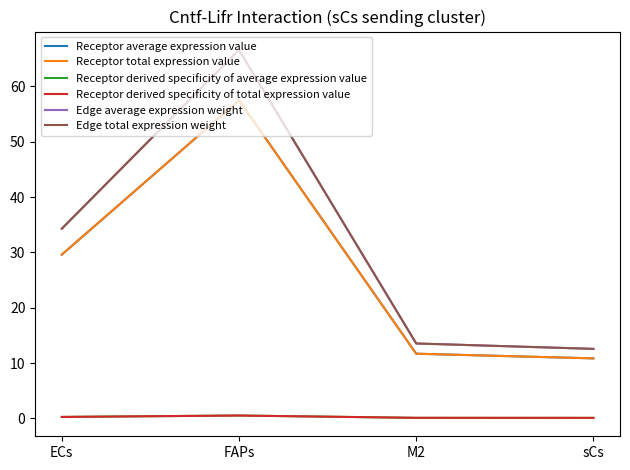

True or false: Receptor total expression value and Edge average expression weight cross at least once.

False